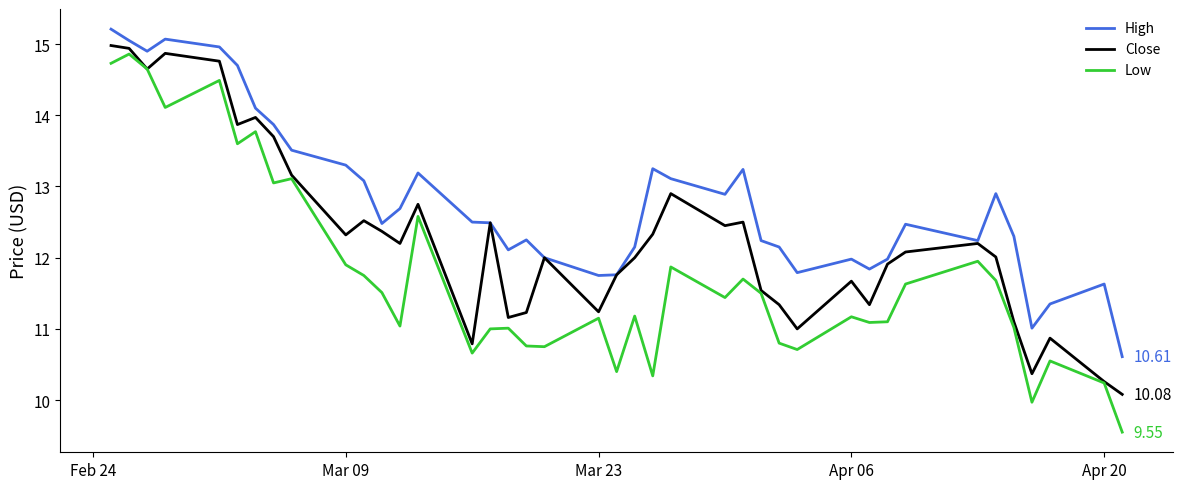

Rank the series by their average value, from lowest to highest.

Low, Close, High